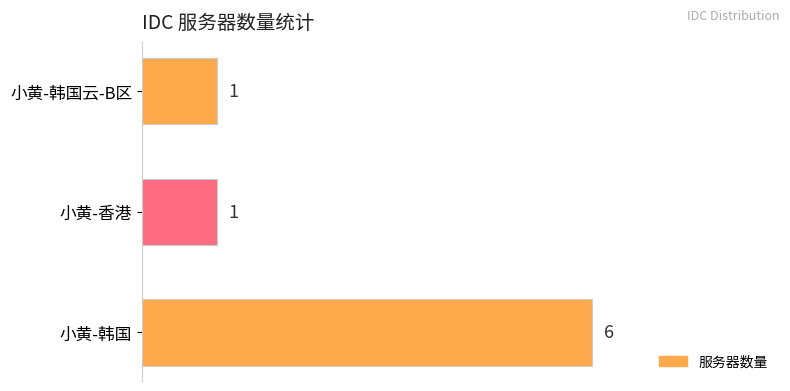

What is the sum of all values?

8